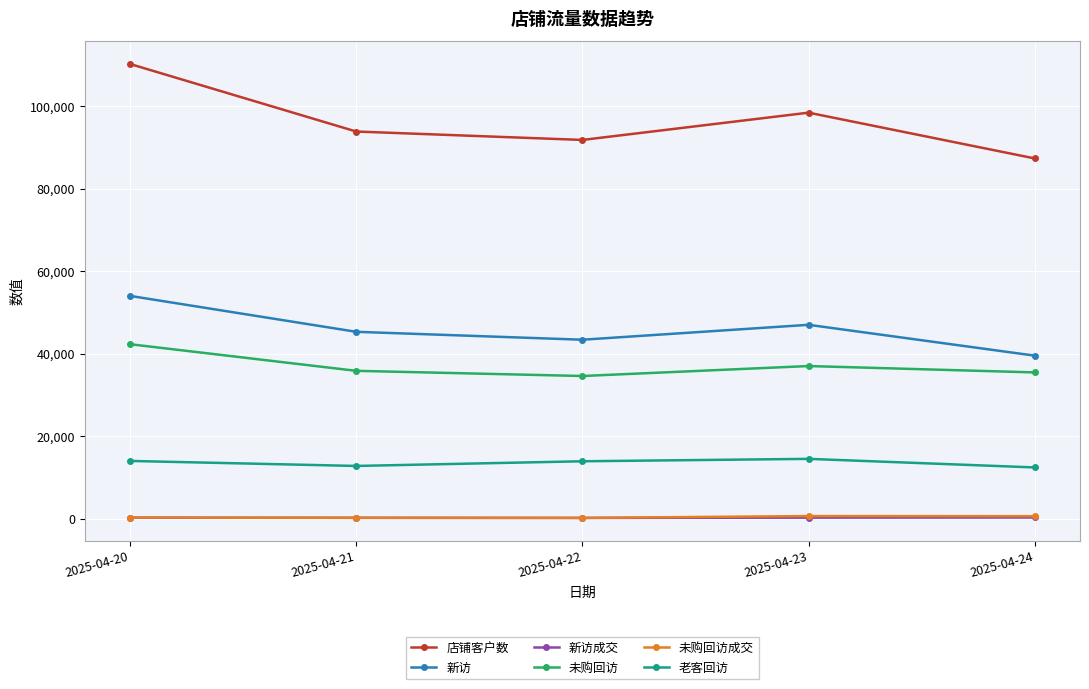

What is the greatest value displayed?

110233